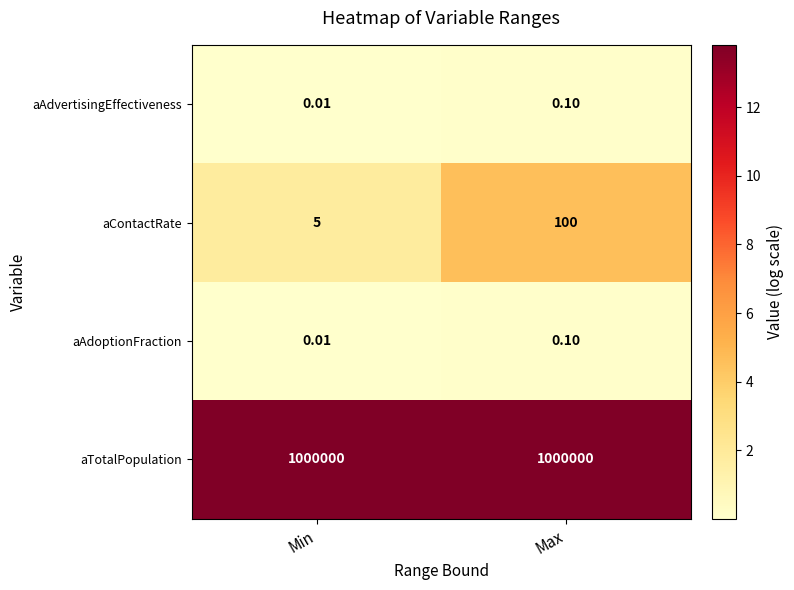

At which label does aAdoptionFraction reach its minimum?

Min